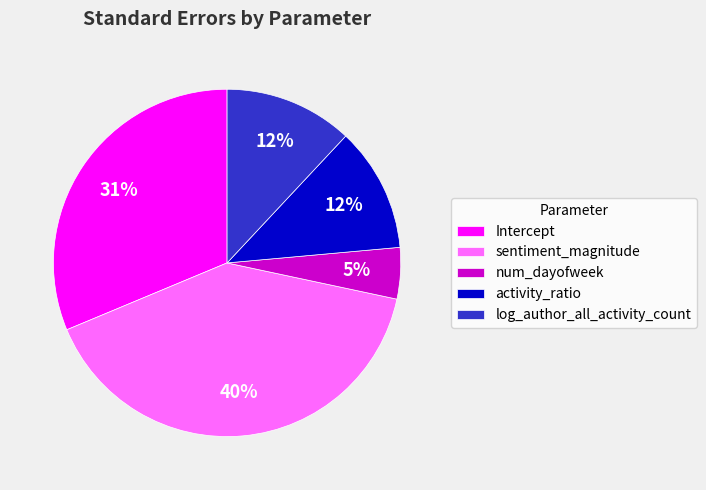

Does log_author_all_activity_count account for over 50% of the chart?

No